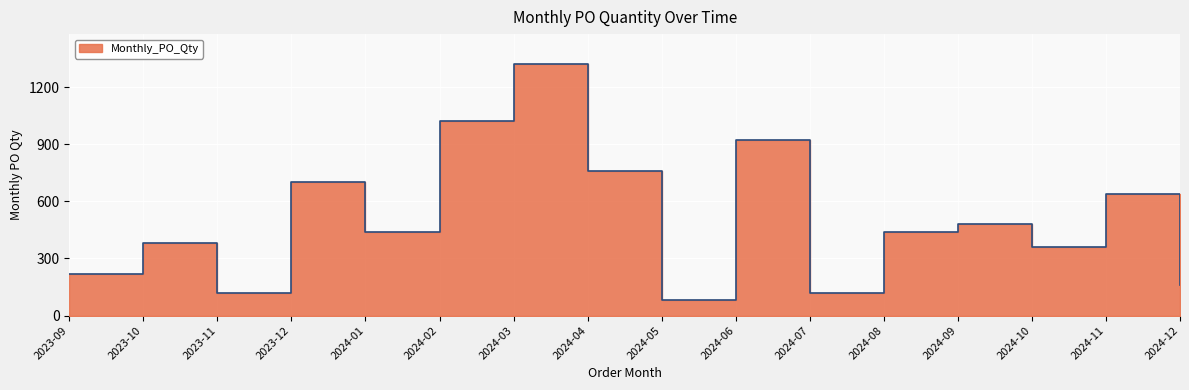

Does the chart display data point markers on the line(s)?

No